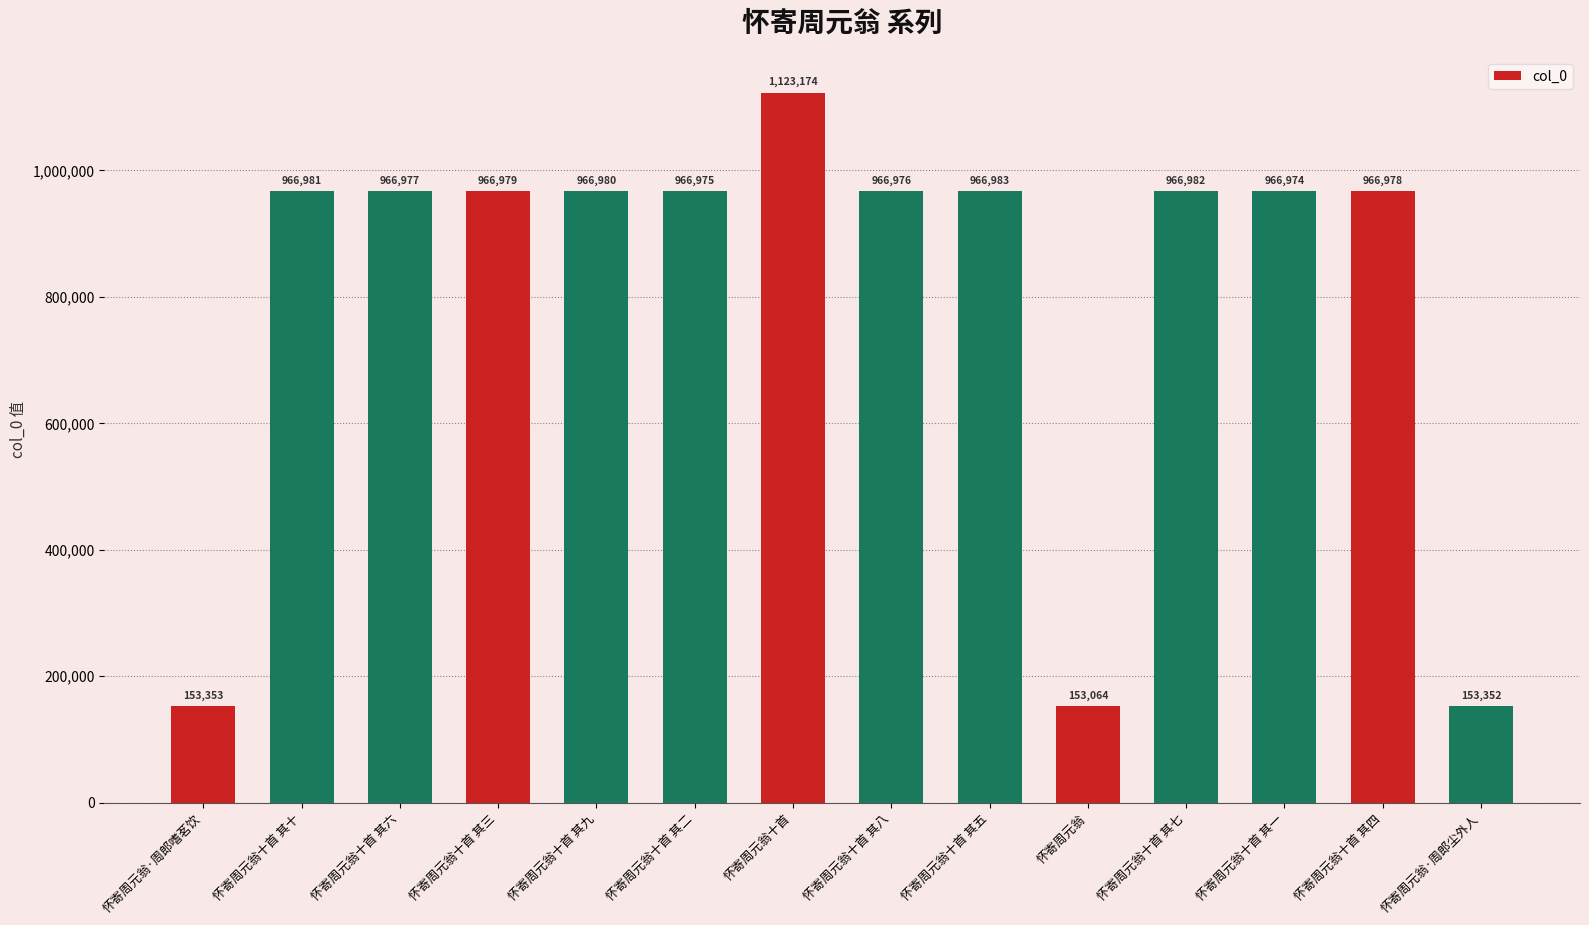

What is the difference between the second highest and second lowest values?

813631